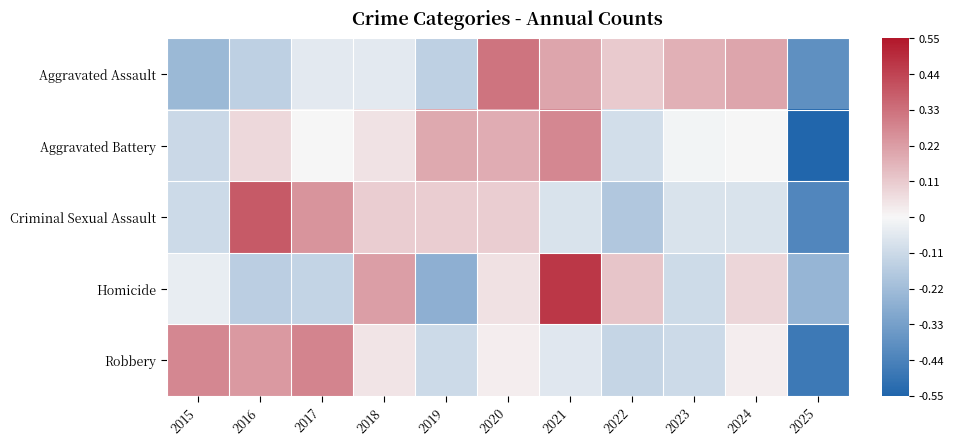

Which category has the highest value across all series?

2021